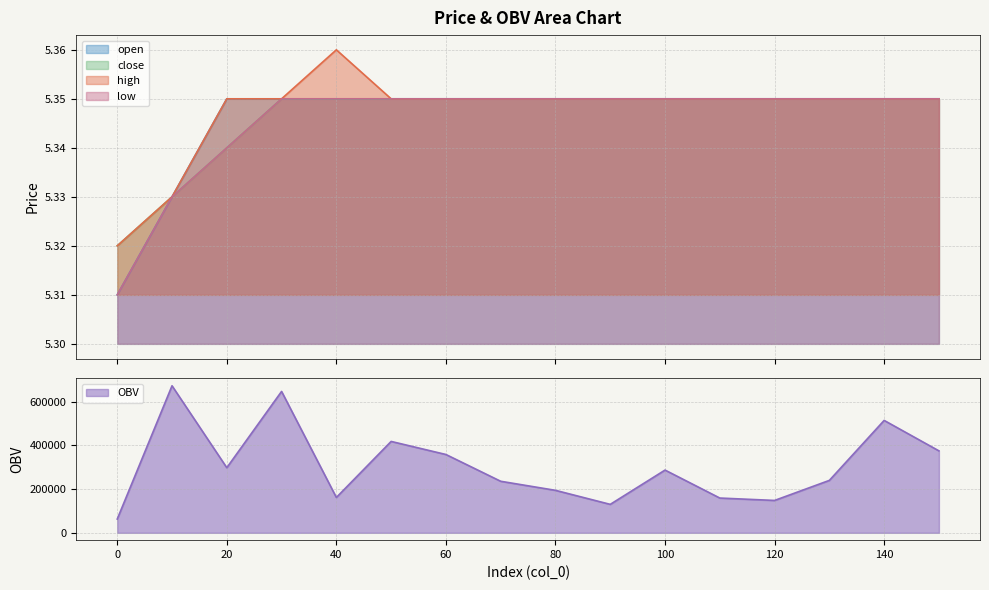

The value of high at 90 is 8.0. True or false?

False